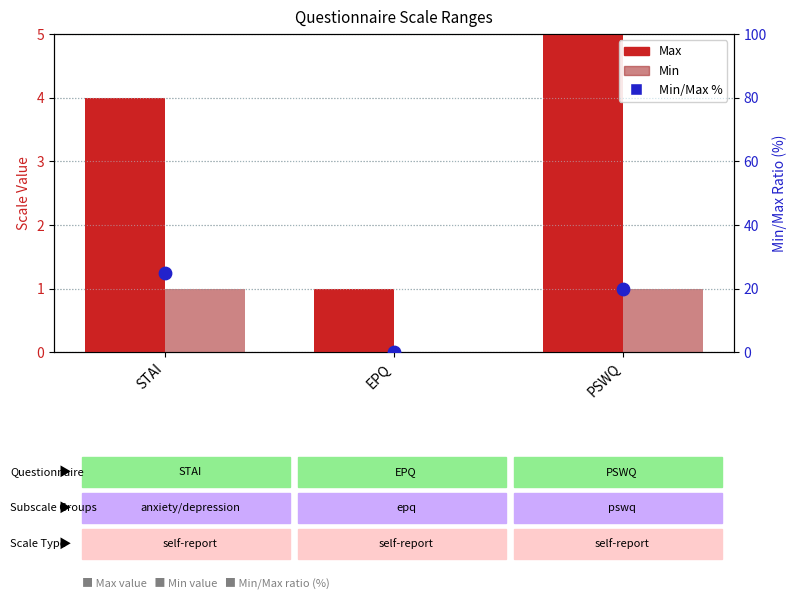

What is the total value across all series at EPQ?

1